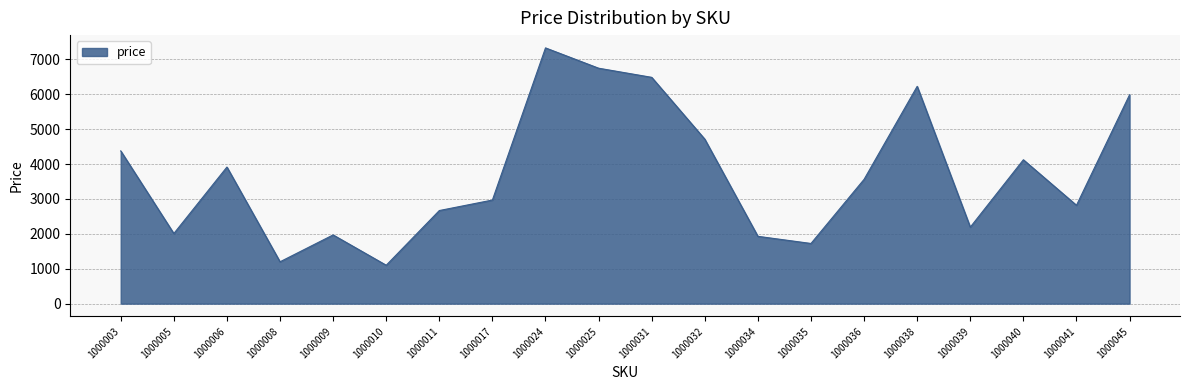

What is the change in value from 1000003 to 1000040?

-254